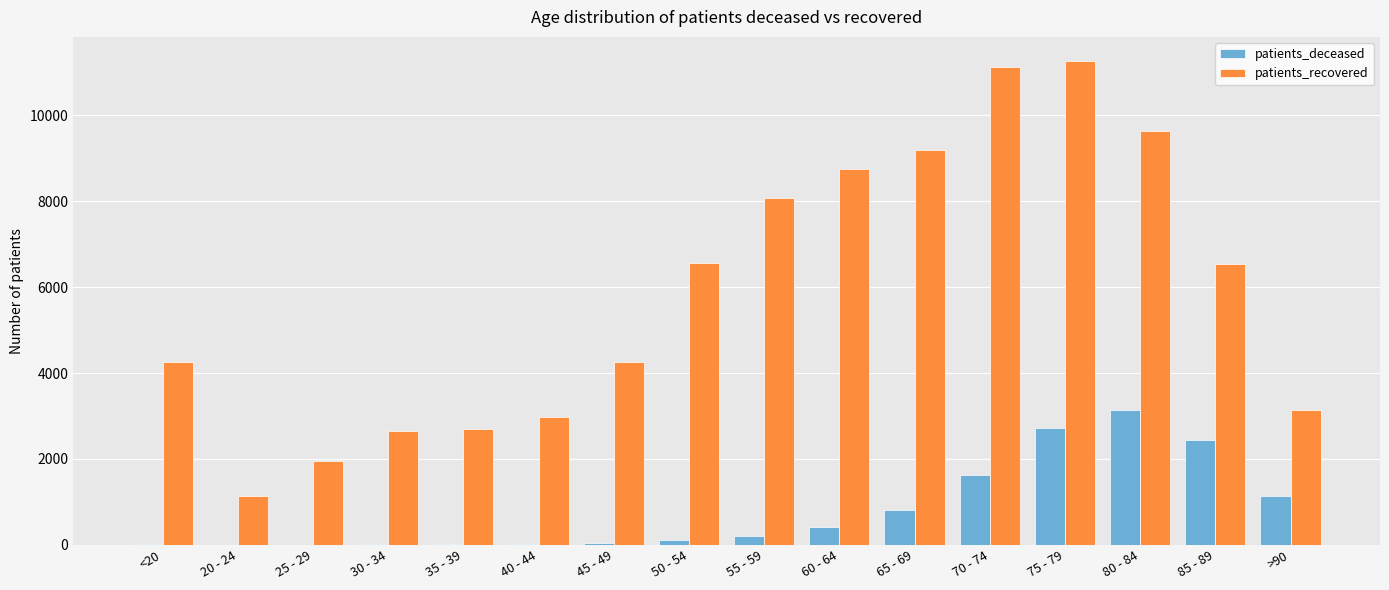

Between 20 - 24 and 45 - 49, which series saw the biggest shift?

patients_recovered